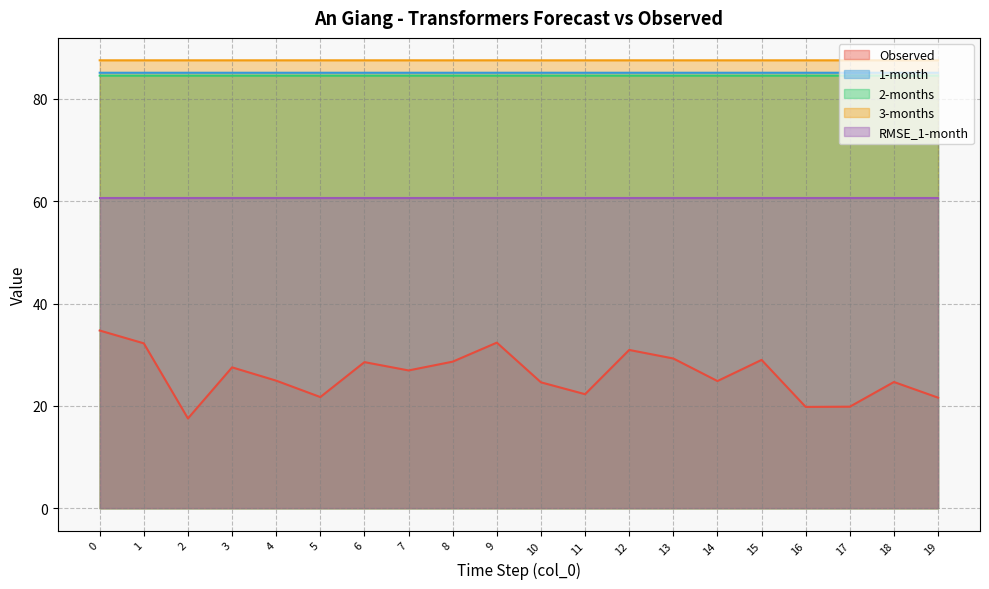

How many 2-months values are between 84 and 85?

20